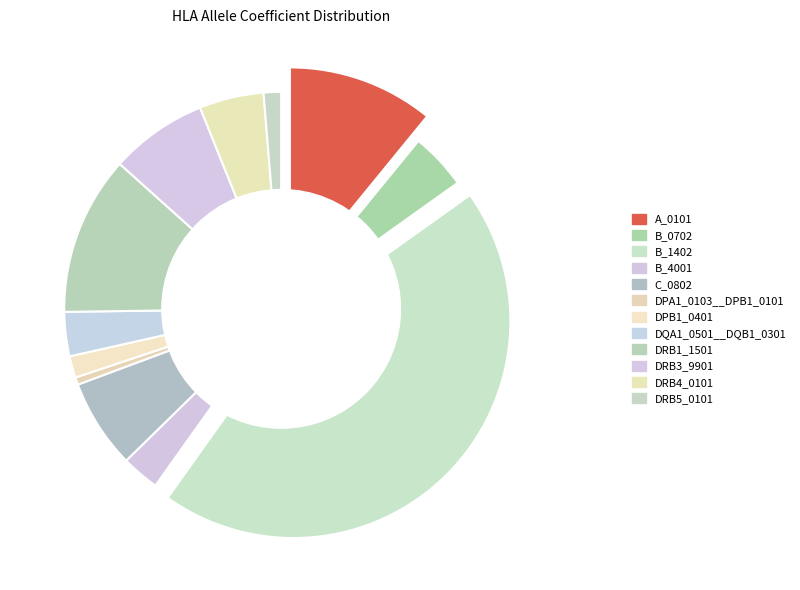

To the nearest percent, what is the difference between the 11 and 3 slice percentages?

2%